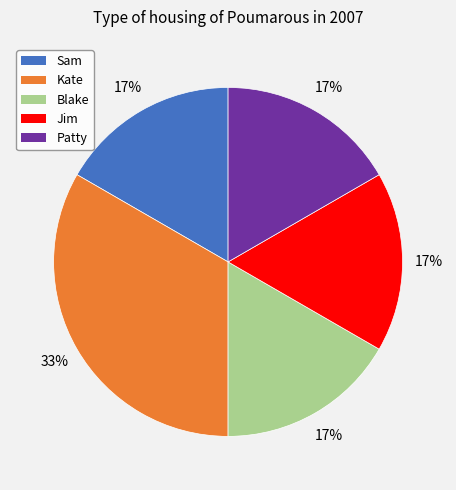

True or false: Blake accounts for 26% of the total.

False